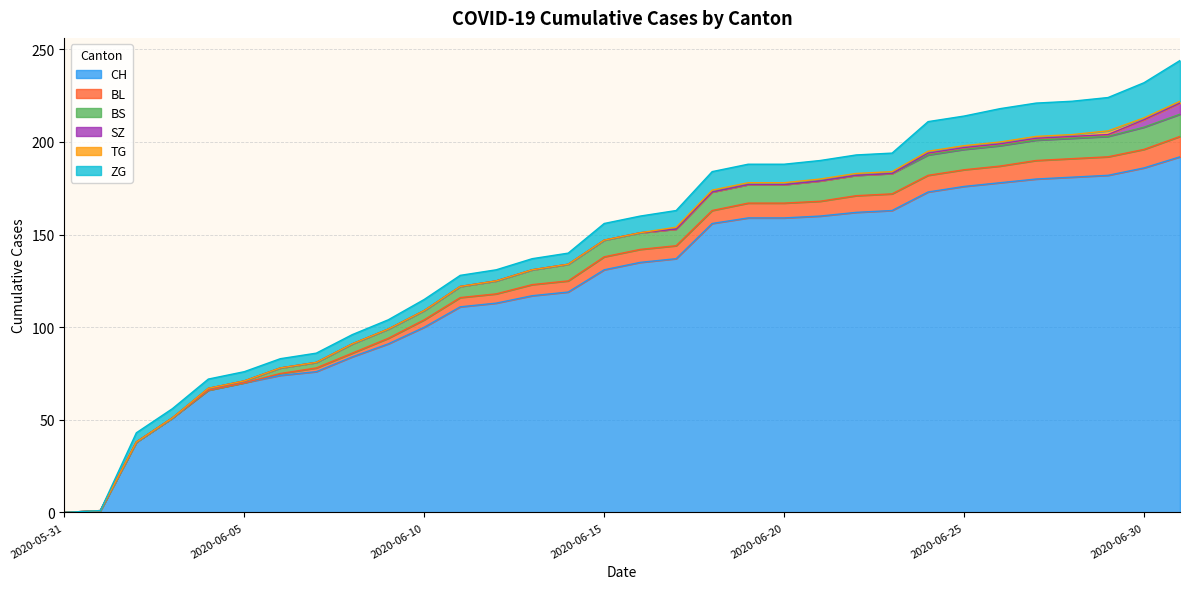

What is the maximum value for SZ?

6